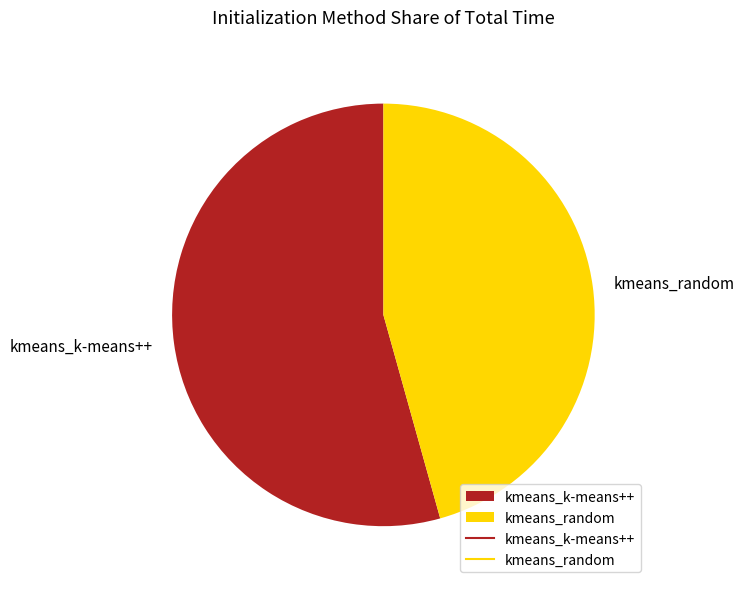

Does kmeans_k-means++ account for over 50% of the chart?

Yes